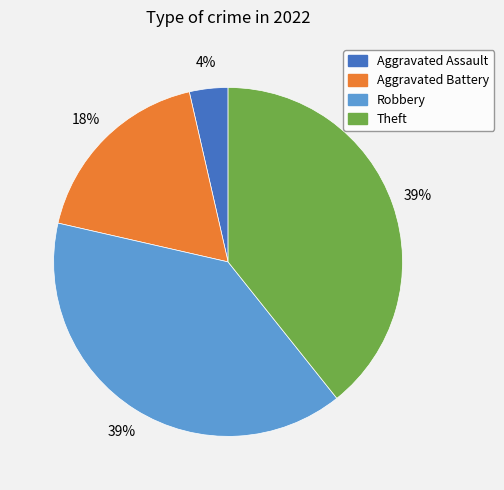

To the nearest percent, what is the average slice percentage?

25%